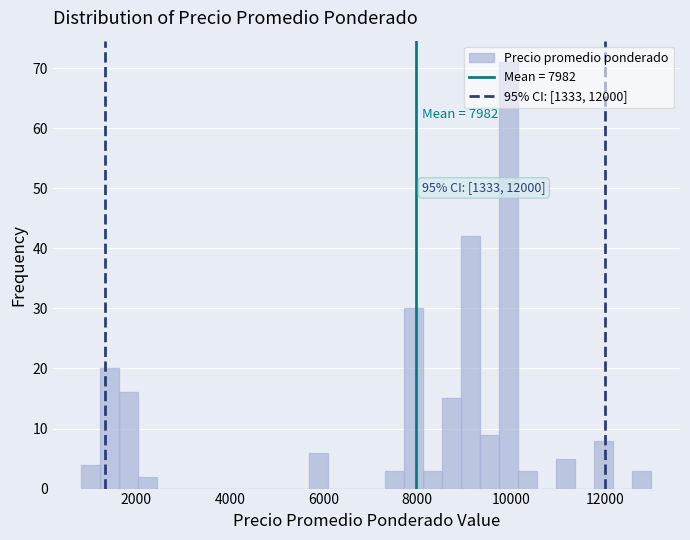

Read against the x-axis, roughly where is the centre of the tallest bar?

10000